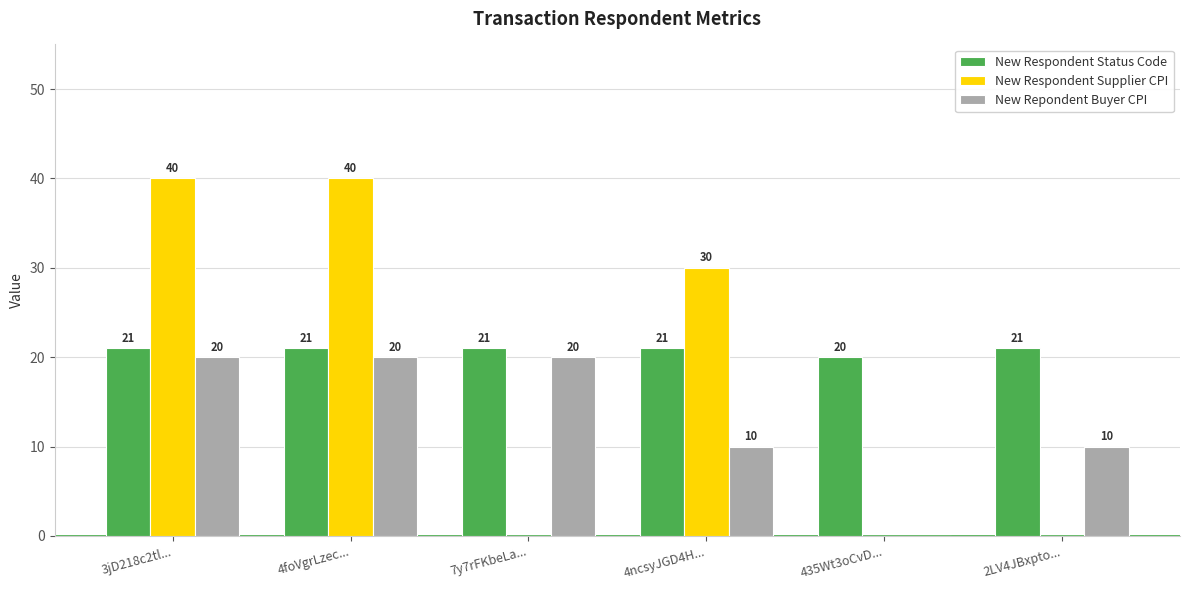

What are all the series names shown in the legend?

New Respondent Status Code, New Respondent Supplier CPI, New Repondent Buyer CPI